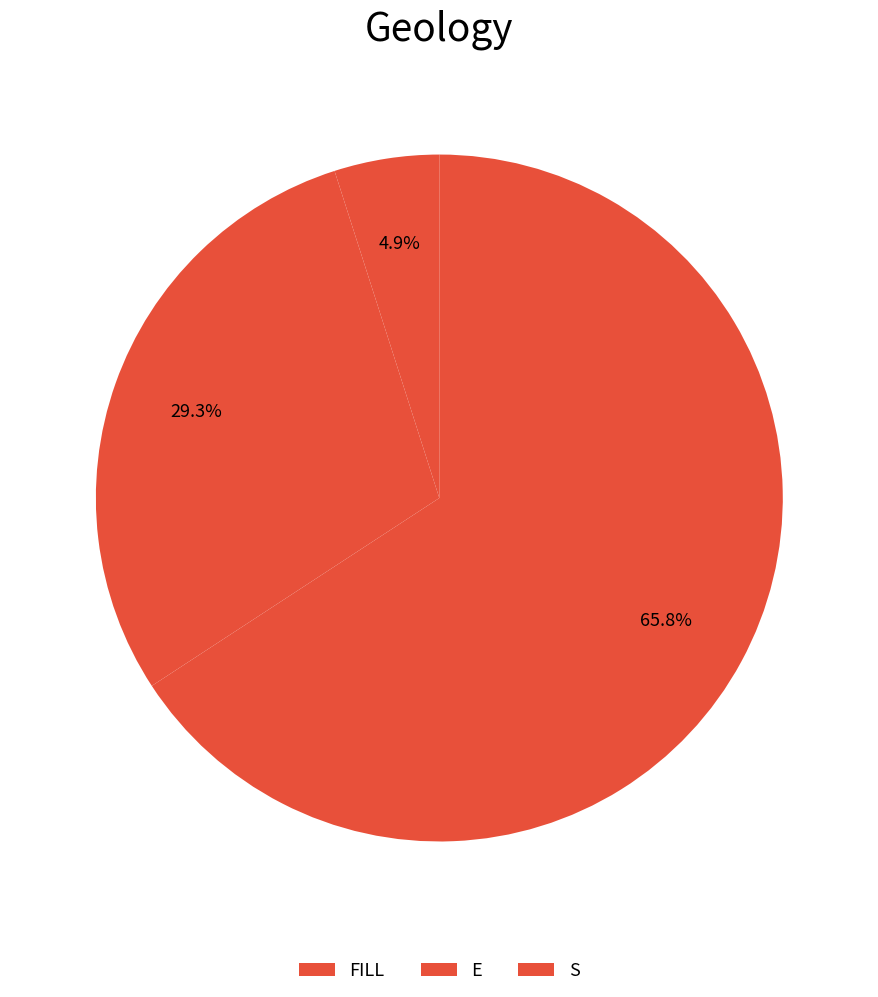

How many segments does this pie chart have?

3